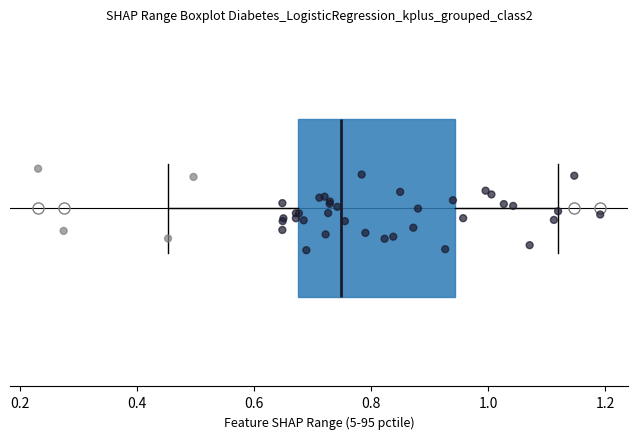

Where does the median line of the box sit on the x-axis? The values are not printed on the chart, so give them approximately, as read against the axis.

0.74